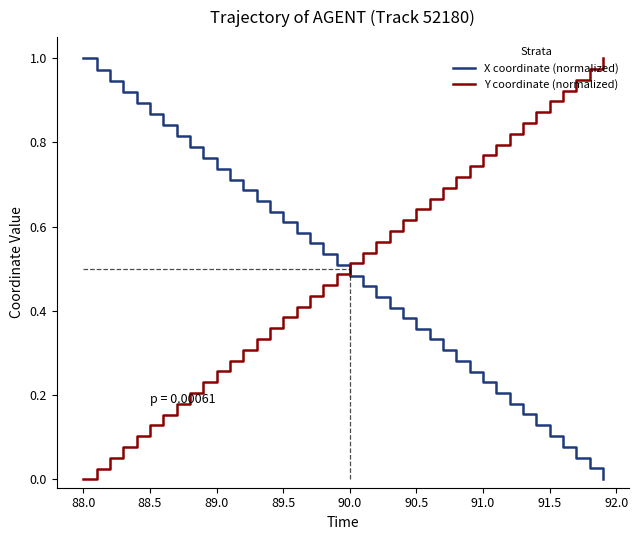

What are all the series names shown in the legend?

X coordinate (normalized), Y coordinate (normalized)